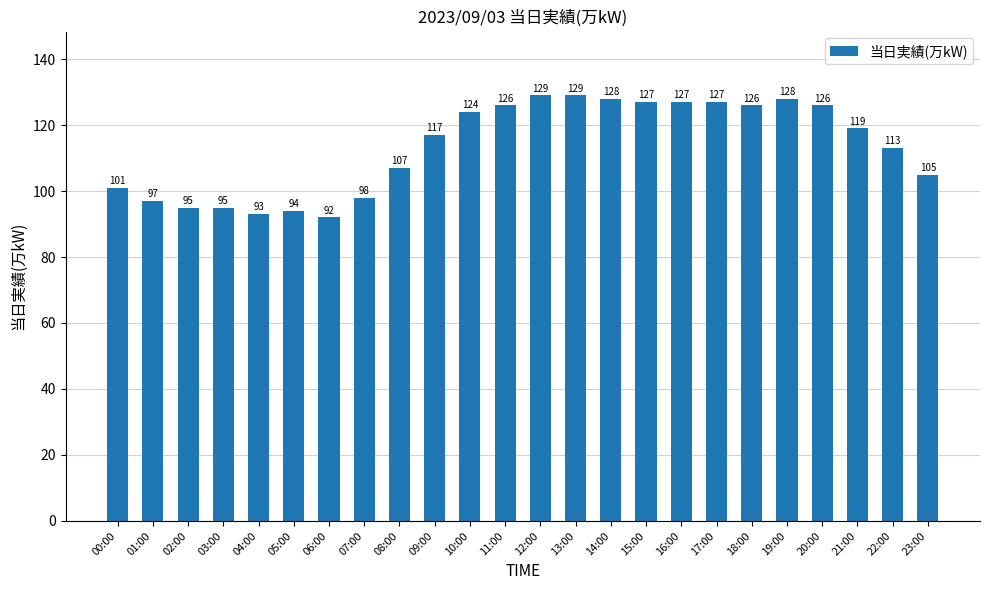

How many bars are there in total?

24